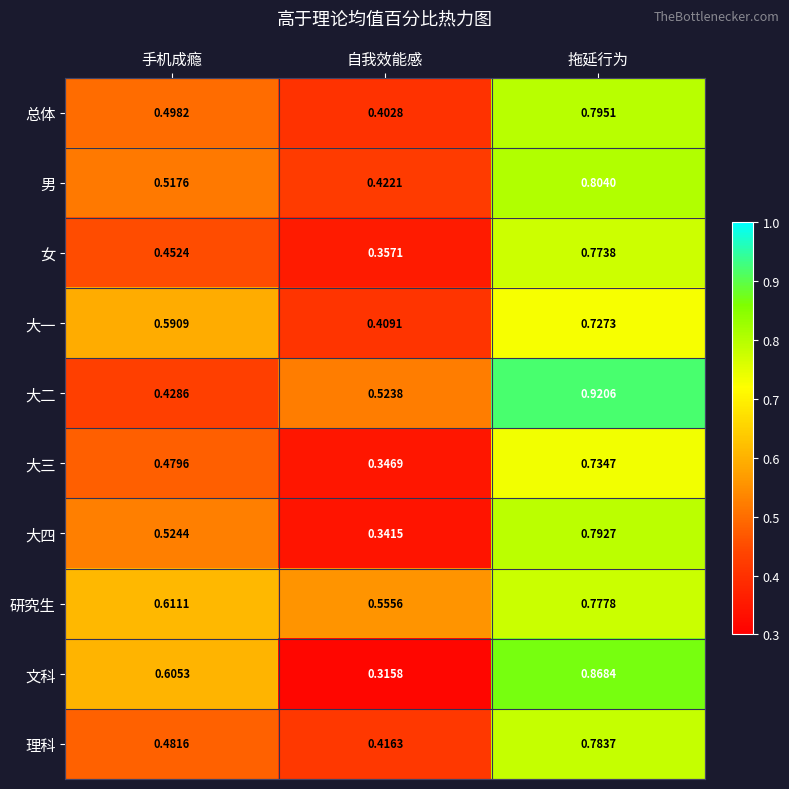

Which series has the widest spread of values?

文科